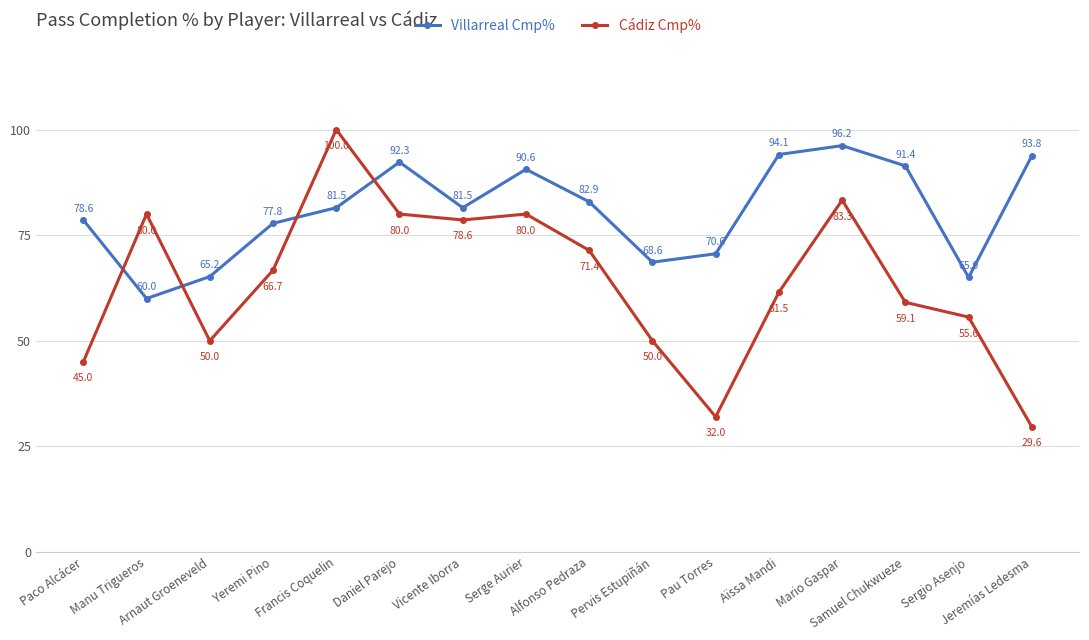

Is it true that Cádiz Cmp% equals 50.0 at Pervis Estupiñán?

True